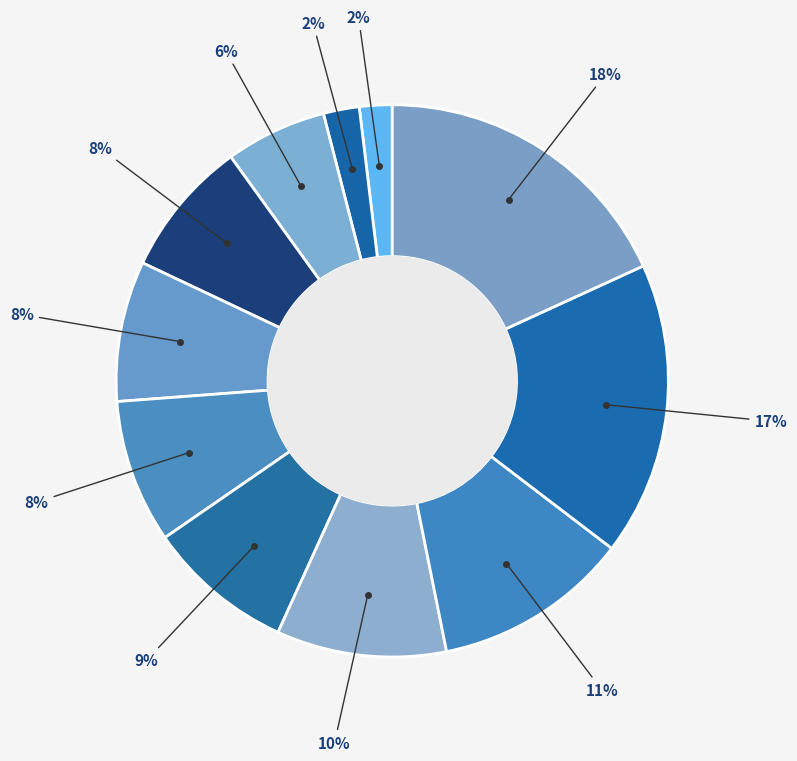

Rank the categories by value from lowest to highest.

Compte rendu, Synthèse, Imagerie médicale, Prescription, Dispensation, Plan de soins, protocole de soins, Traitement administré, Certificat, déclaration, Données de remboursement, Autres documents déposés par le patient, Document de gestion